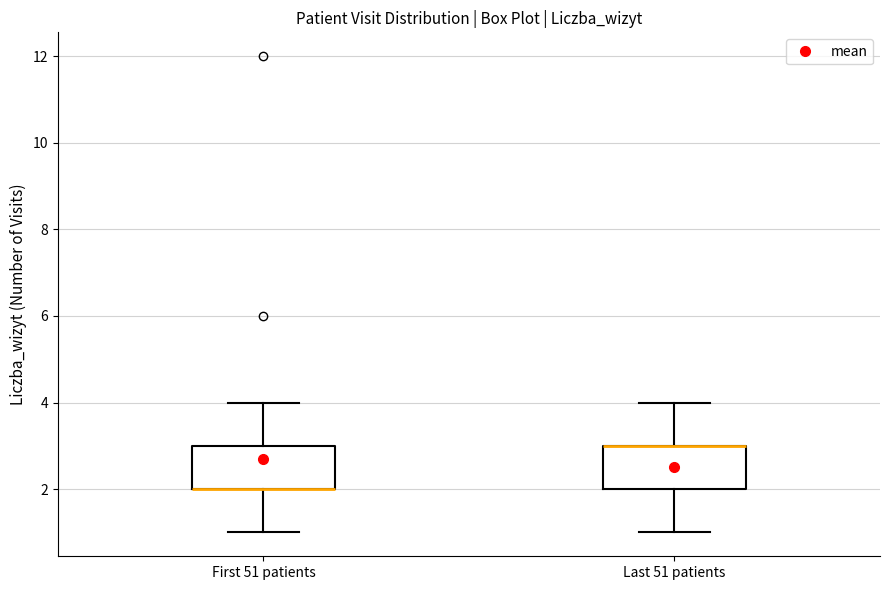

Reading left to right, transcribe this box plot: for each box, give where its median line is, the range the box spans, and where its two whiskers end, as read against the y-axis. The values are not printed on the chart, so give them approximately, as read against the axis.

First 51 patients: median 2 (drawn on the box's lower edge), box 2 to 3, whiskers 1 to 4
Last 51 patients: median 3 (drawn on the box's upper edge), box 2 to 3, whiskers 1 to 4